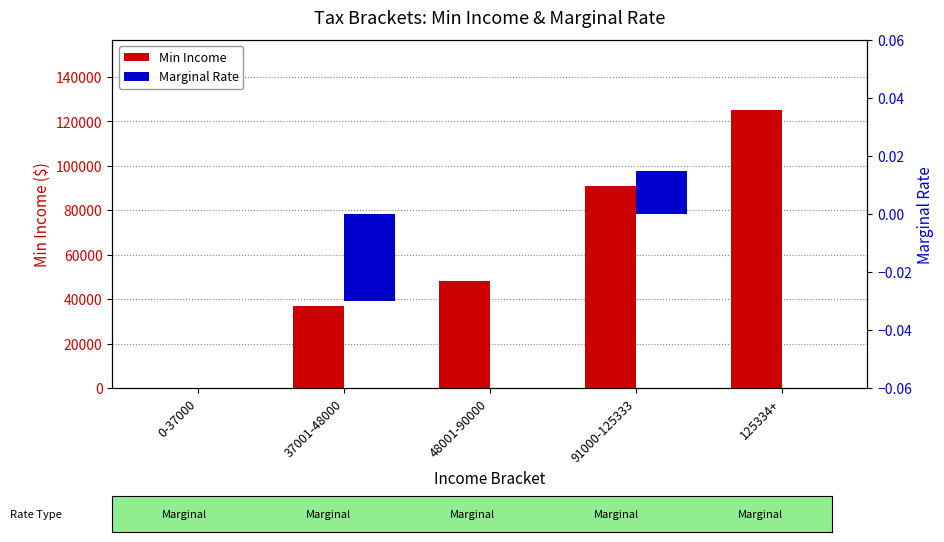

What is the label of the 1st bar from the left?

0-37000